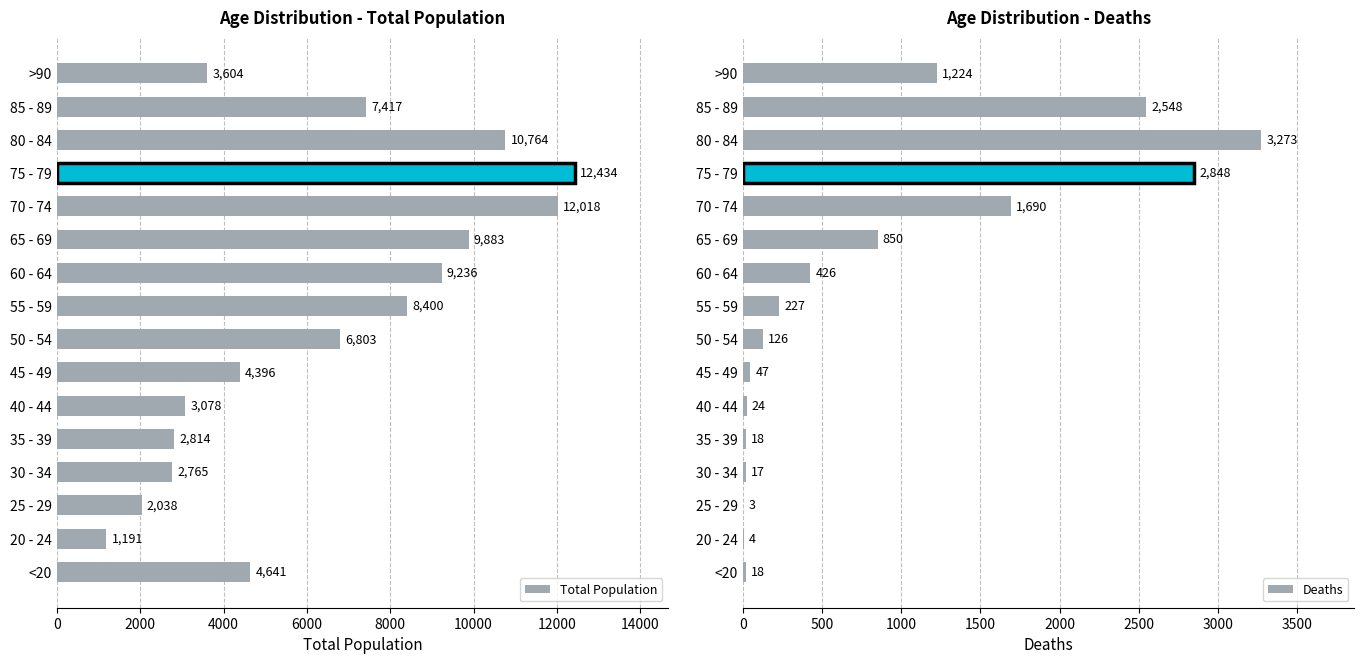

List the labels in order of Total Population value, smallest first.

20 - 24, 25 - 29, 30 - 34, 35 - 39, 40 - 44, >90, 45 - 49, <20, 50 - 54, 85 - 89, 55 - 59, 60 - 64, 65 - 69, 80 - 84, 70 - 74, 75 - 79